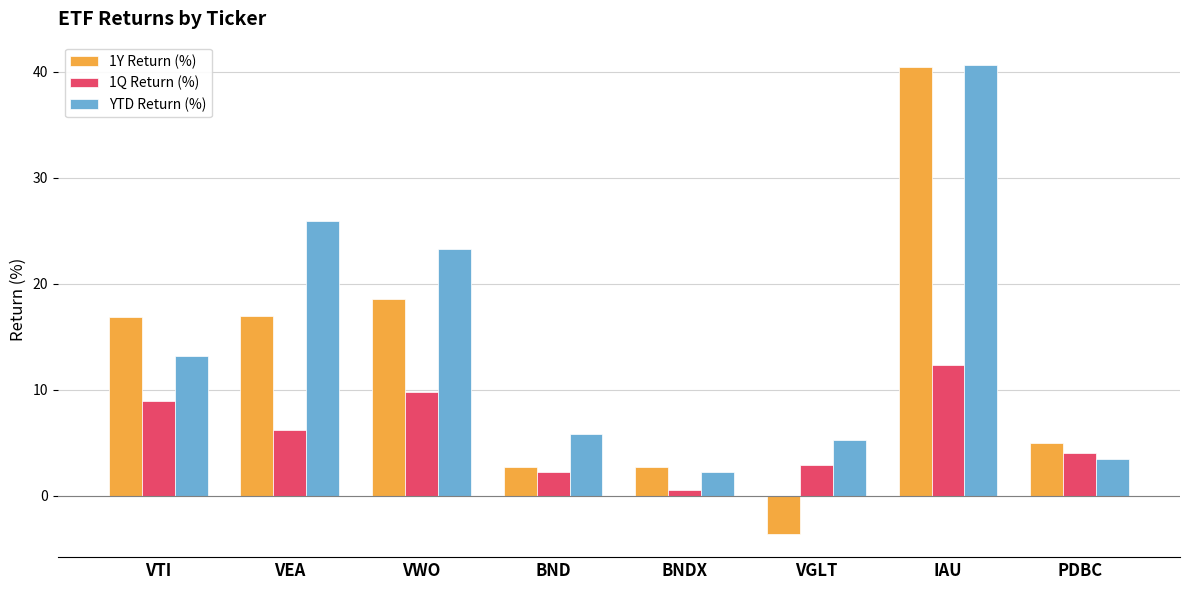

What value does the 1Q Return (%) series have at VWO?

9.8